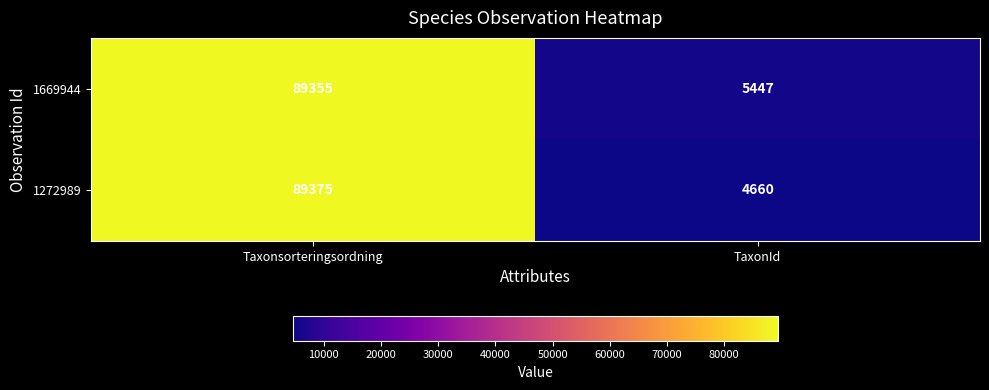

Rank the series at TaxonId from highest to lowest value.

1669944, 1272989